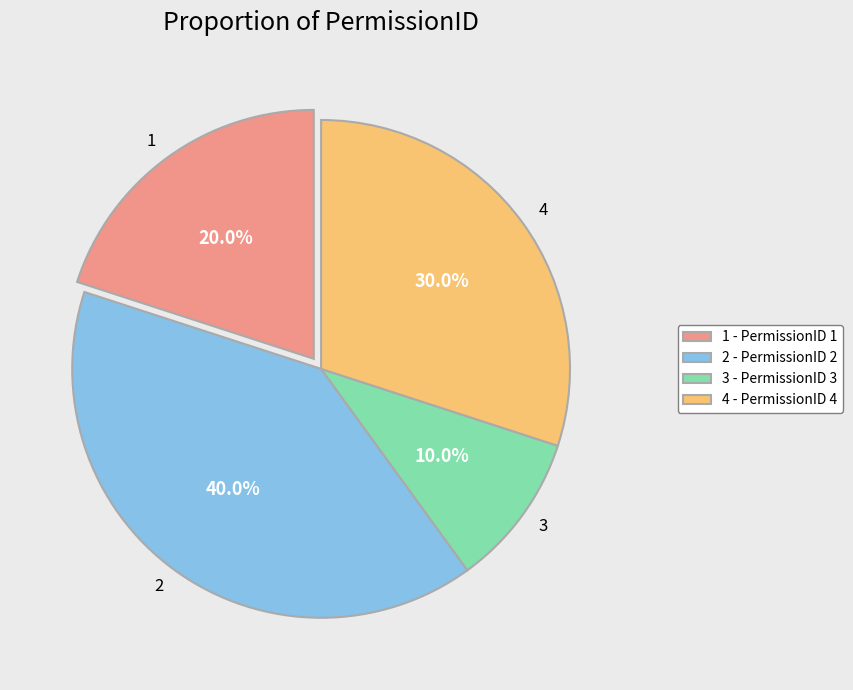

Approximately how many times larger is the value at 1 compared to 2?

0.5